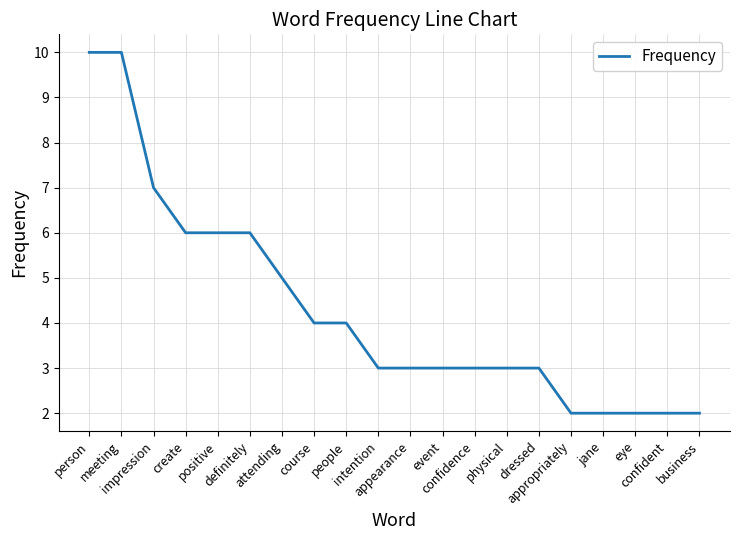

Reading left to right, what are all the values shown in this chart?

10	10	7	6	6	6	5	4	4	3	3	3	3	3	3	2	2	2	2	2